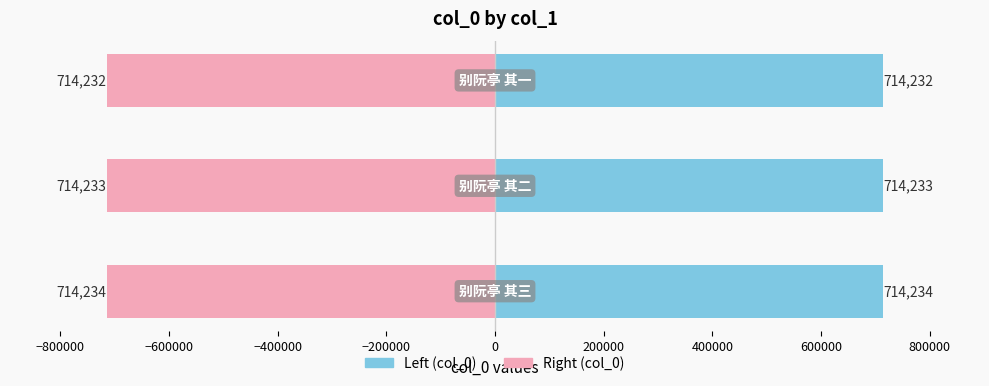

At −1000000, list the series in order from smallest to largest.

col_0 (right), col_0 (left)